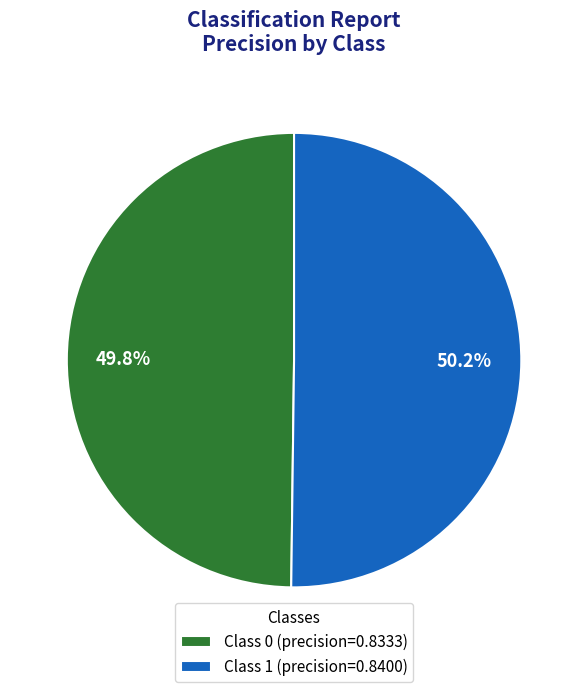

What portion of the pie excludes Class 0 (precision=0.8333)?

50.2%